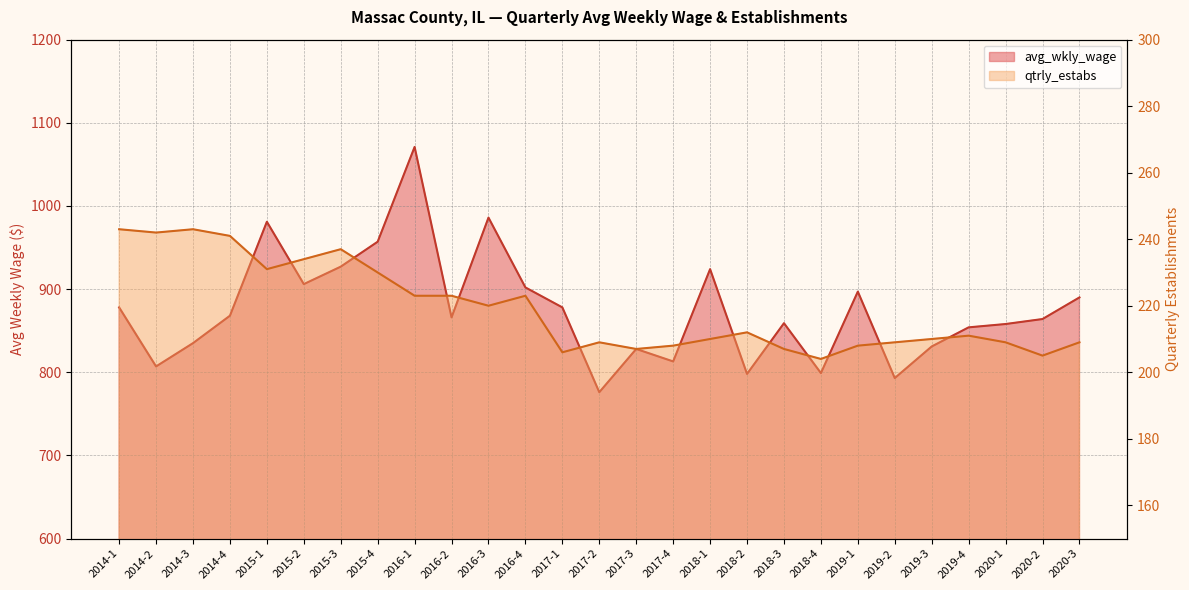

What is the difference between the maximum and second lowest values in the avg_wkly_wage series?

278